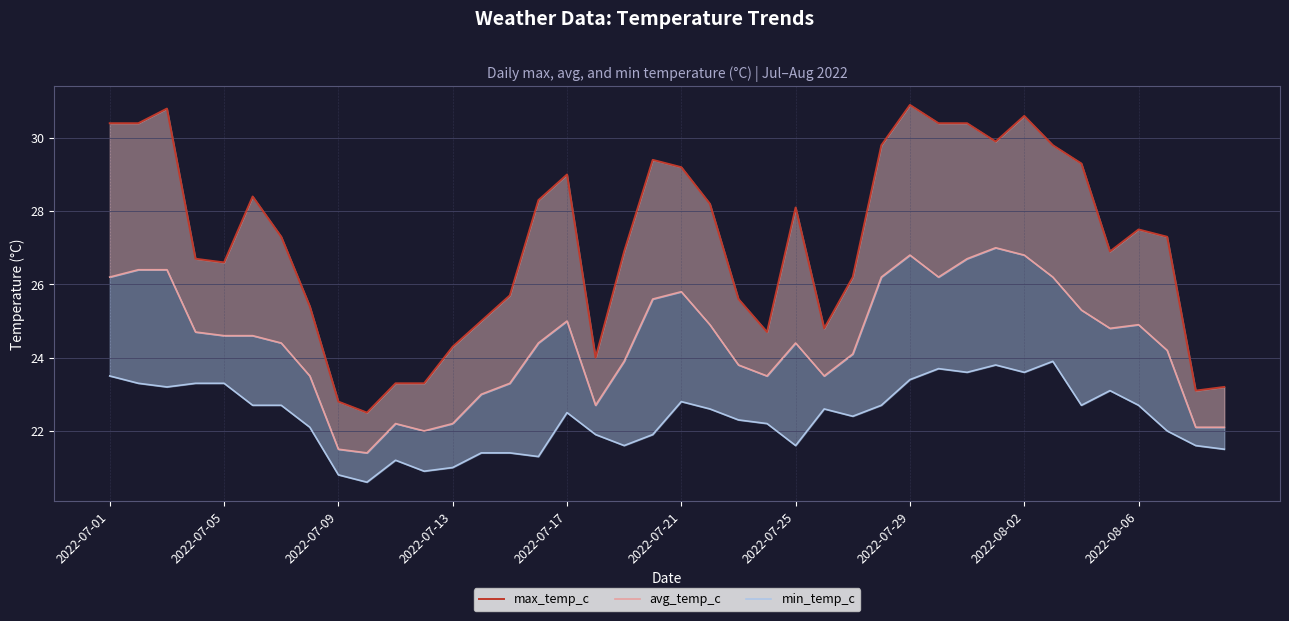

True or false: avg_temp_c and max_temp_c intersect in this chart.

False